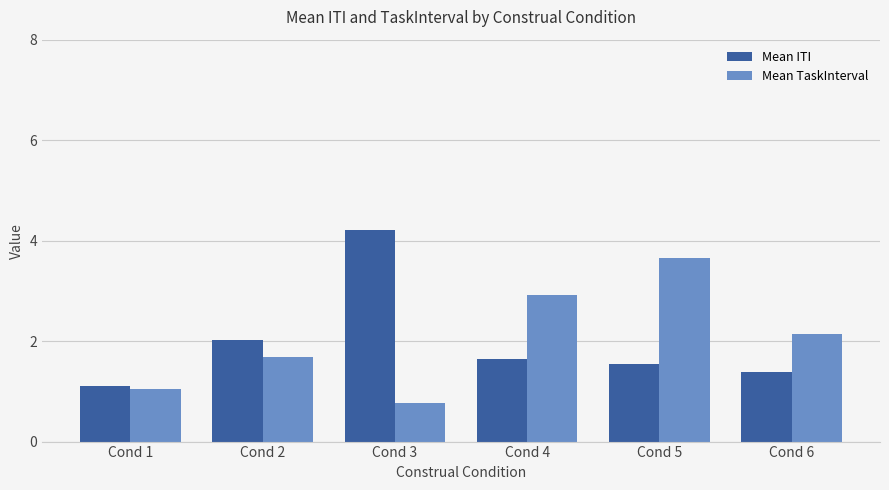

List the labels in order of Mean TaskInterval value, smallest first.

Cond 3, Cond 1, Cond 2, Cond 6, Cond 4, Cond 5